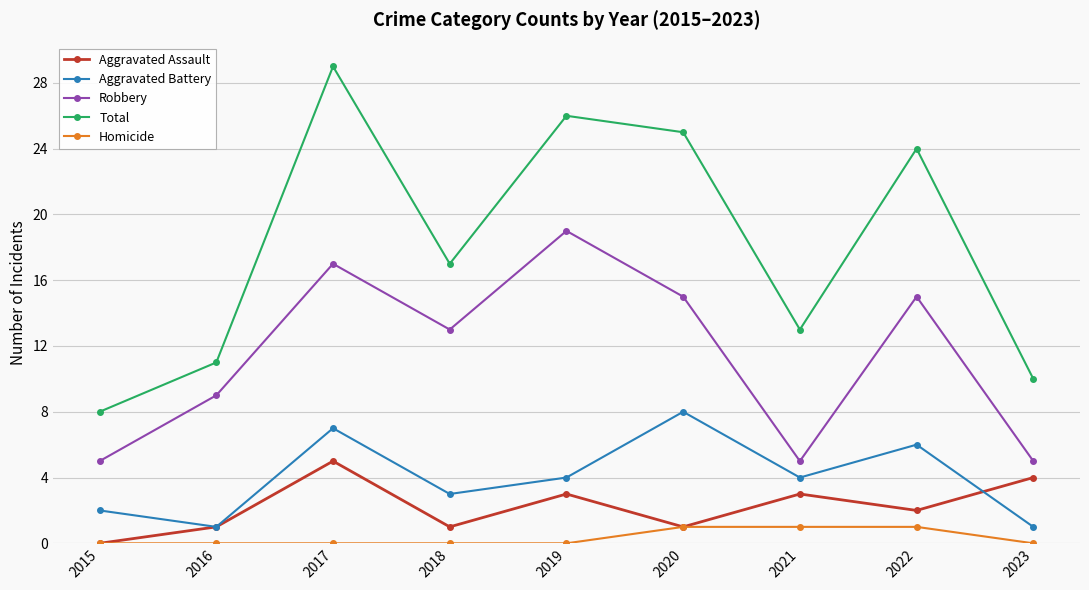

Which series has the largest total across all categories?

Total